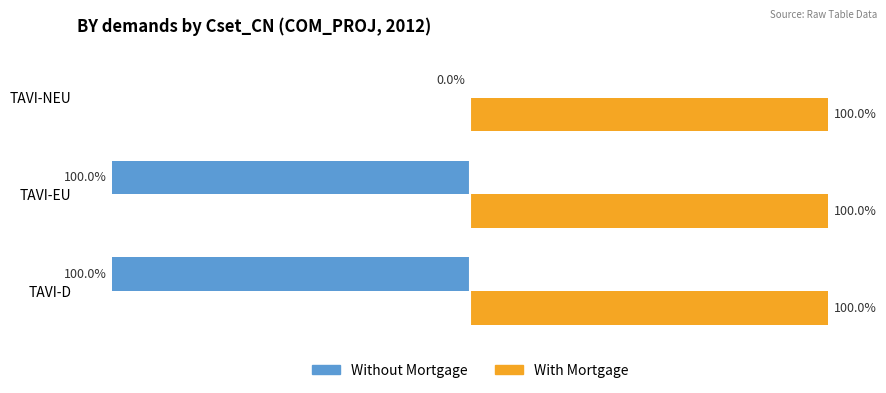

At which category is the sum across all series the highest?

TAVI-NEU